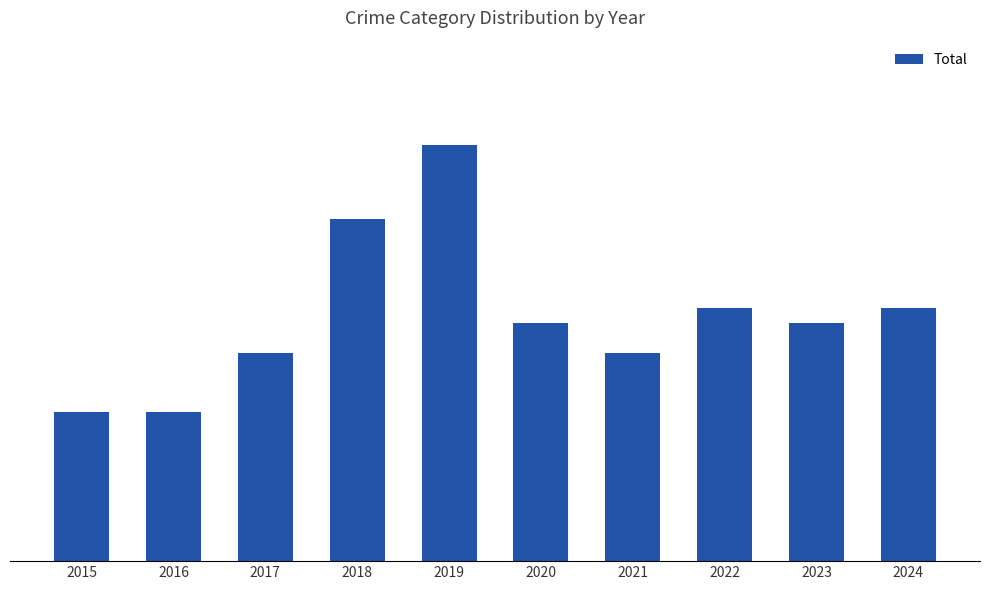

True or false: the data shows 8 at 2022.

False